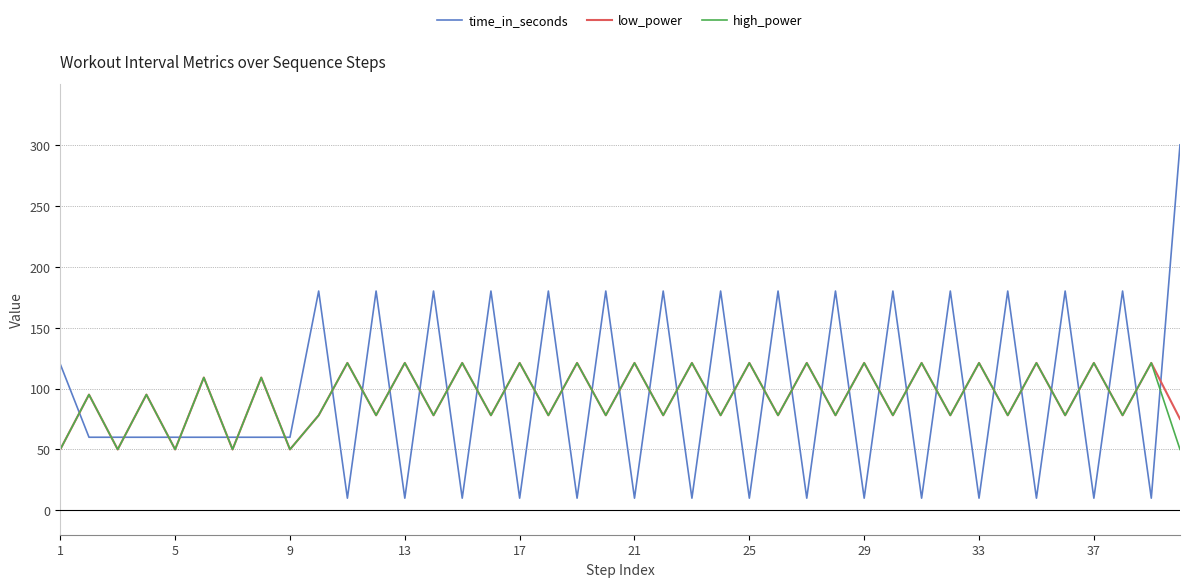

What is the maximum value shown in the chart?

300